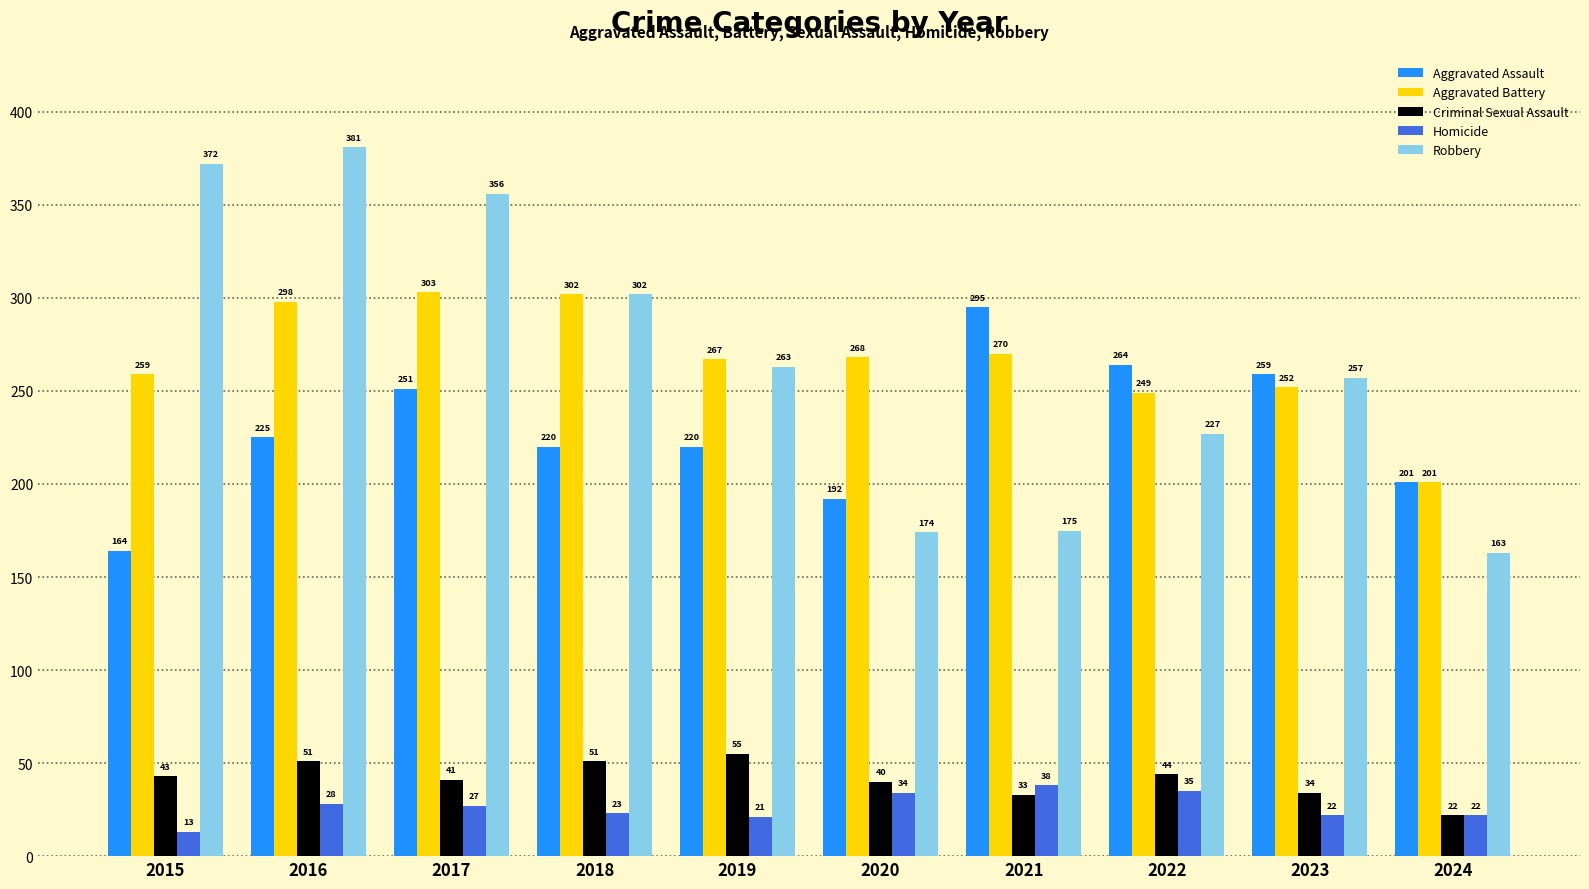

What is the spread (max minus min) of values at 2020?

234